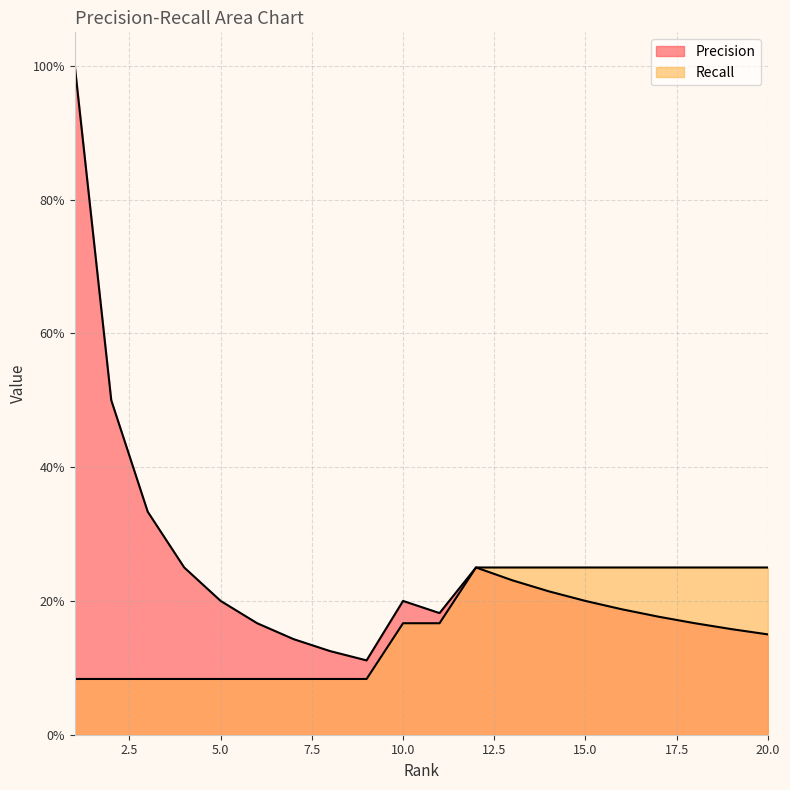

Reading right to left, list all the values displayed in this chart.

Precision: 0.1	0.2	0.2	0.2	0.2	0.2	0.2	0.2	0.2	0.2	0.2	0.1	0.1	0.1	0.2	0.2	0.2	0.3	0.5	1.0
Recall: 0.2	0.2	0.2	0.2	0.2	0.2	0.2	0.2	0.2	0.2	0.2	0.1	0.1	0.1	0.1	0.1	0.1	0.1	0.1	0.1